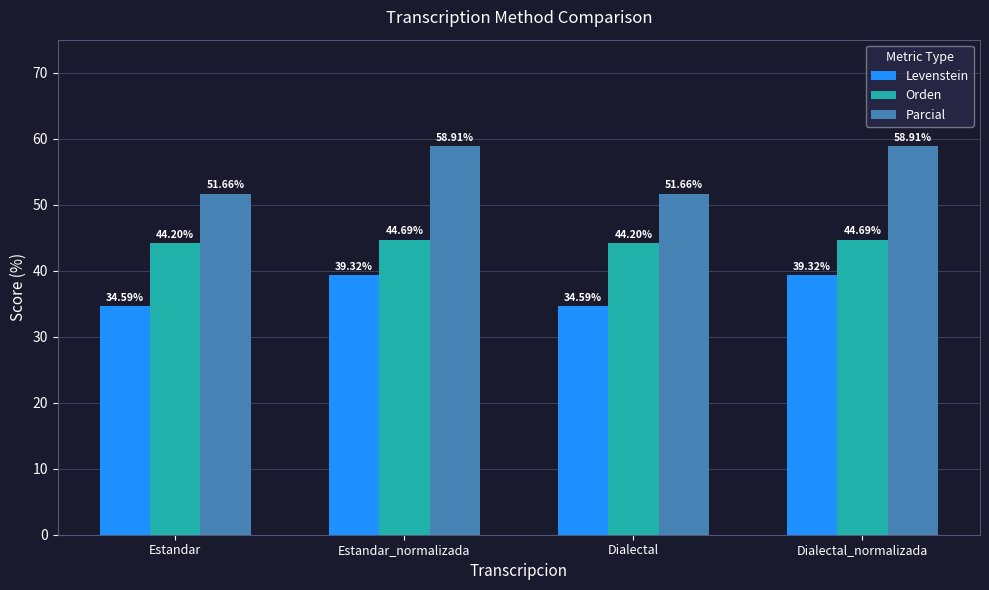

The Levenstein series shows 39.3 at Dialectal_normalizada. True or false?

True